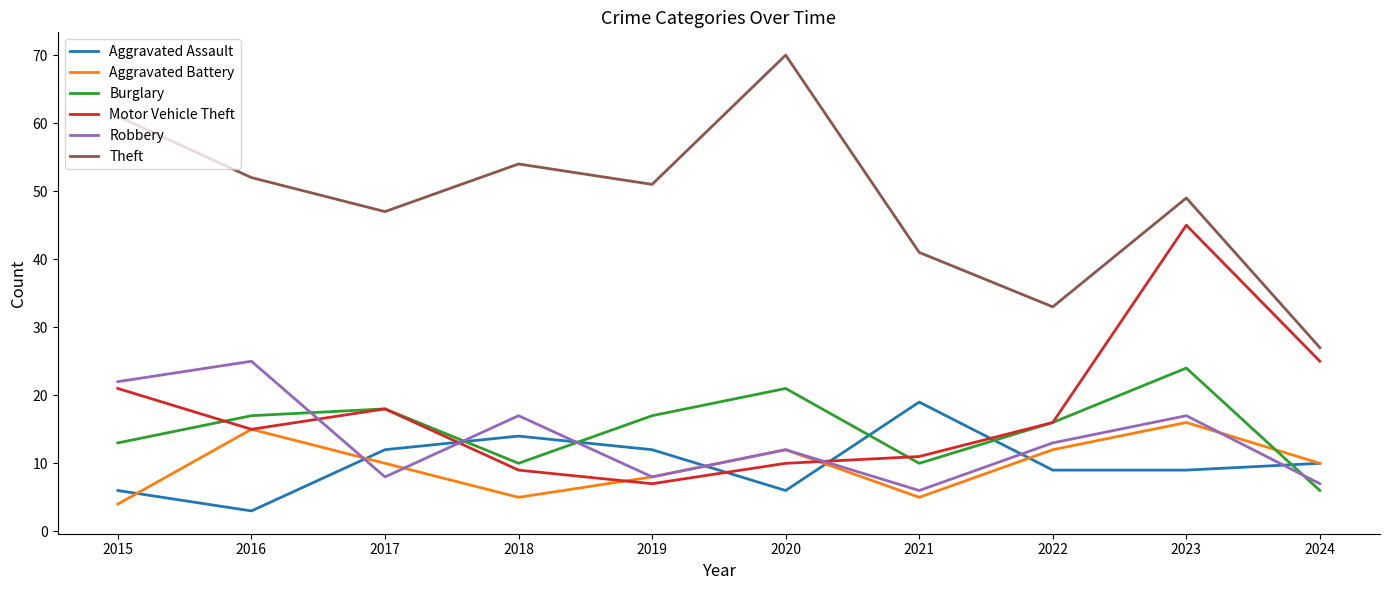

Where do Aggravated Battery and Burglary first cross each other?

2023 and 2024